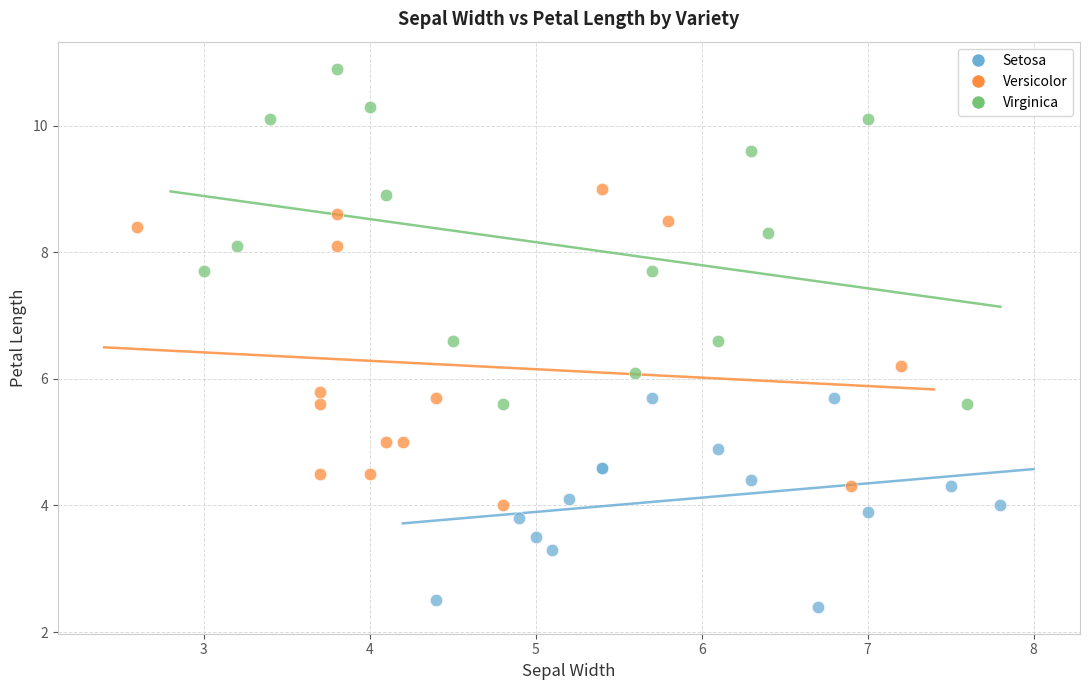

Which series reaches the minimum Y coordinate?

Setosa